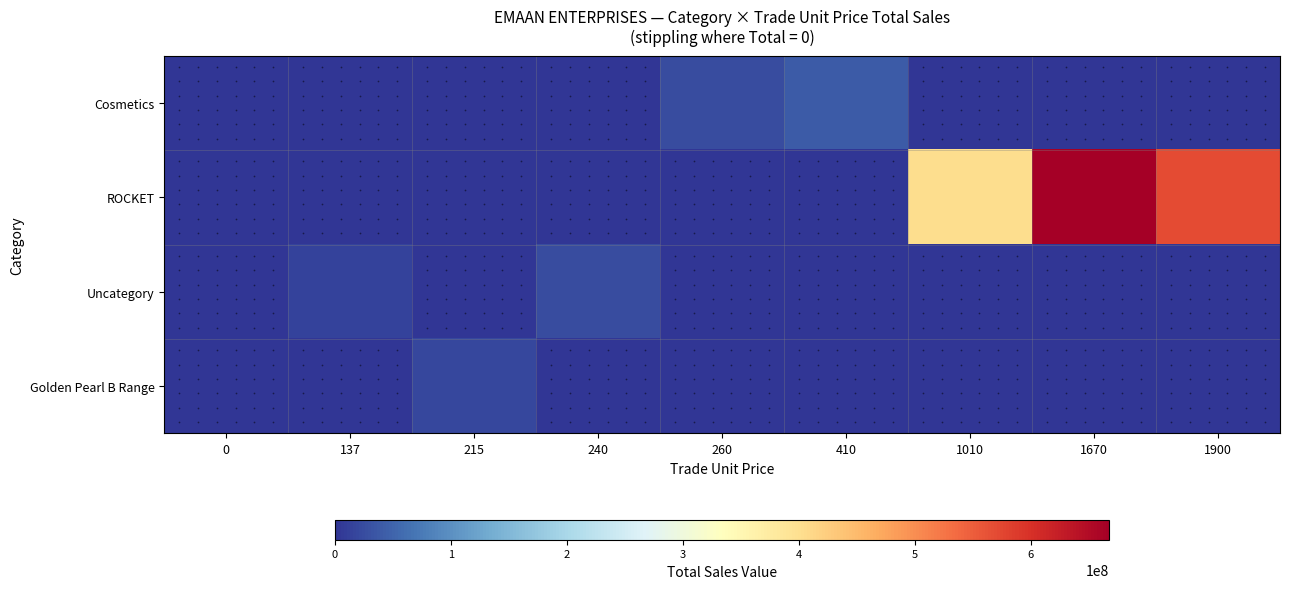

Reading left to right, transcribe all the data shown in this chart.

Cosmetics: 0=0	137=0	215=0	240=0	260=25976860	410=40997130	1010=0	1670=0	1900=0
ROCKET: 0=0	137=0	215=0	240=0	260=0	410=0	1010=403951520	1670=667664330	1900=569395800
Uncategory: 0=0	137=13697397	215=0	240=23891520	260=0	410=0	1010=0	1670=0	1900=0
Golden Pearl B Range: 0=0	137=0	215=20792650	240=0	260=0	410=0	1010=0	1670=0	1900=0